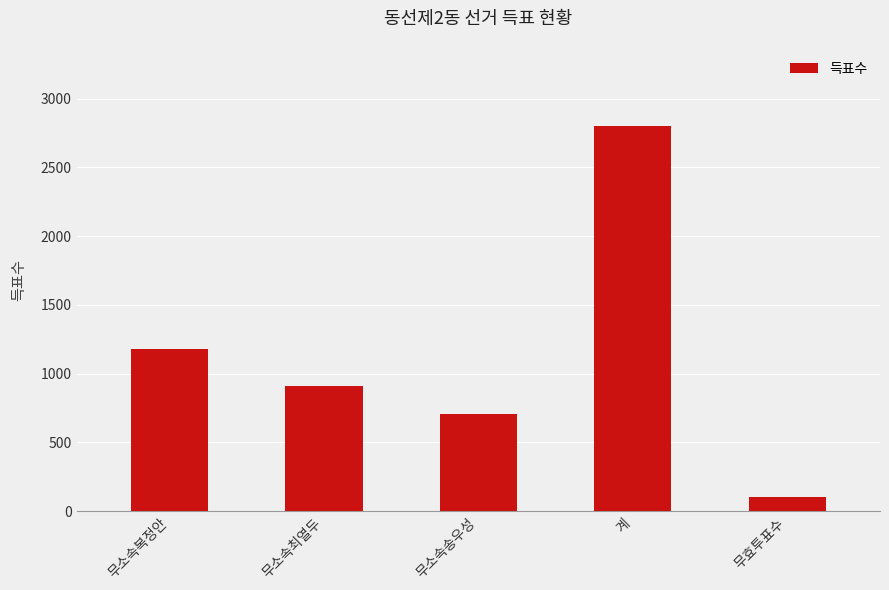

What value does the data have at 무소속최열두?

911